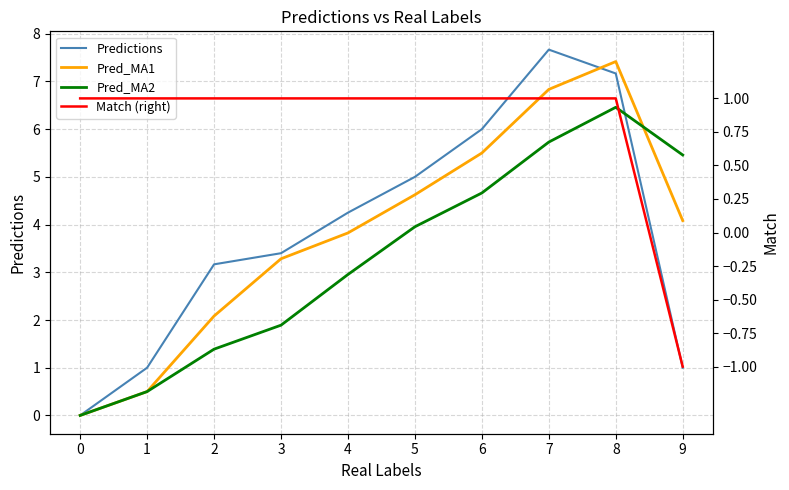

Does the chart have visible grid lines?

Yes